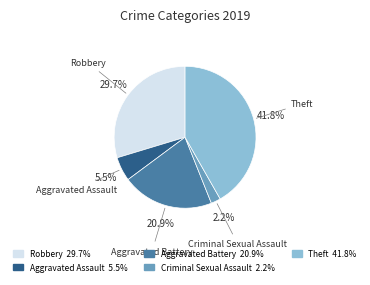

Approximately how many times larger is the value at Aggravated Assault compared to Criminal Sexual Assault?

2.5